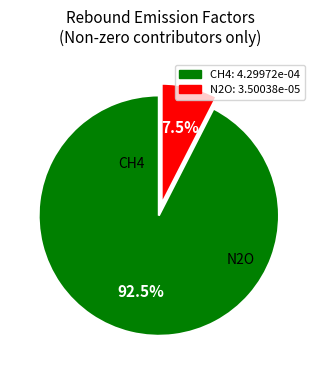

Which category accounts for the majority?

CH4